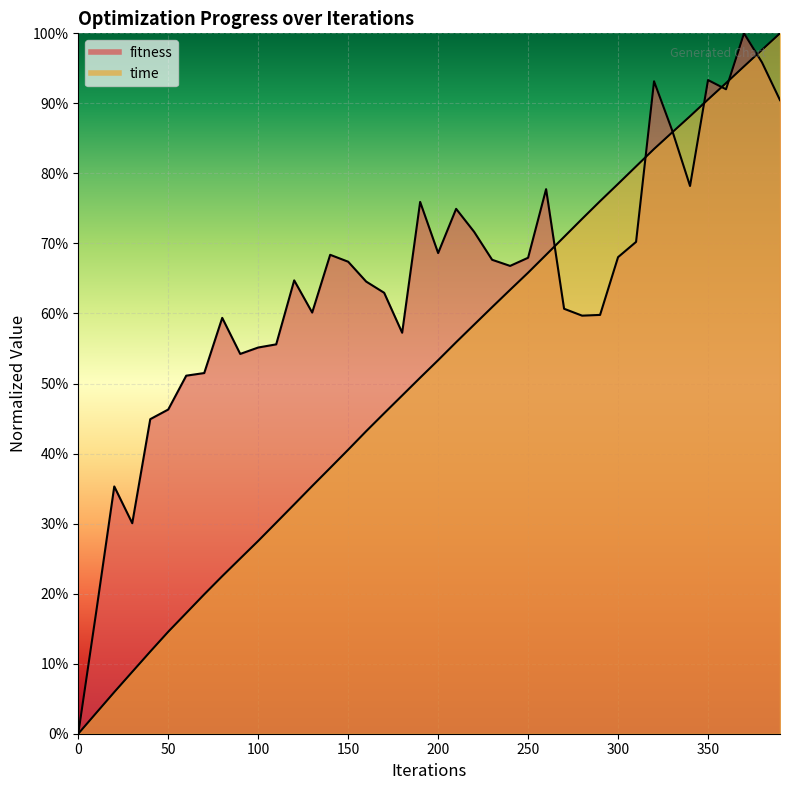

The value of time at 10 is 0.0. True or false?

True